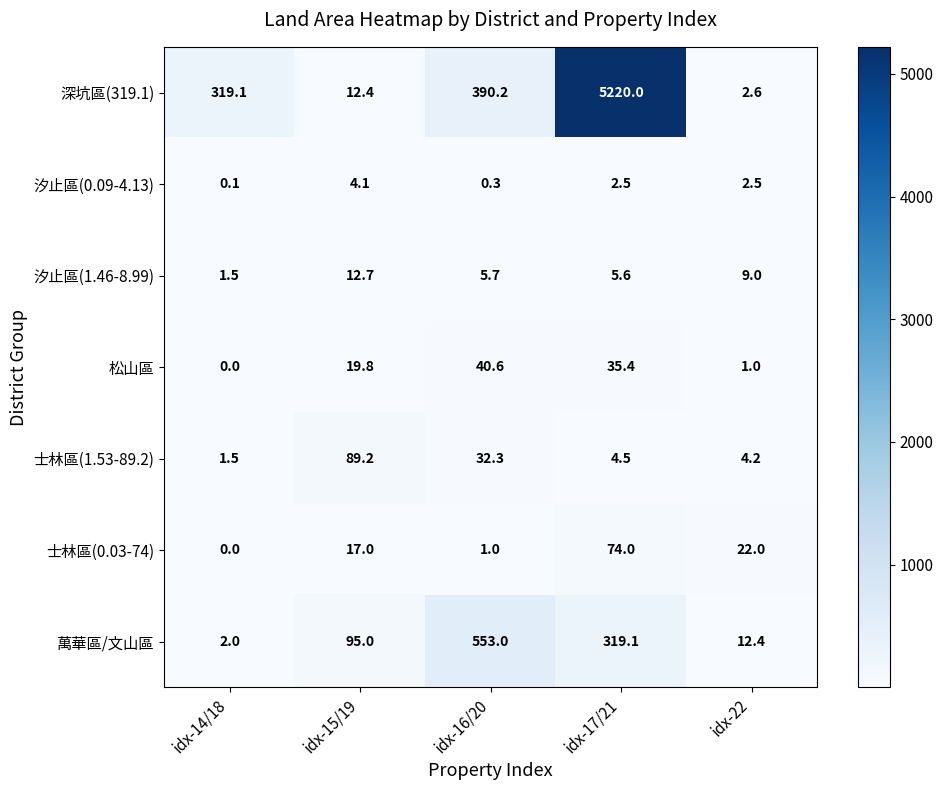

Count the number of categories in the chart.

5